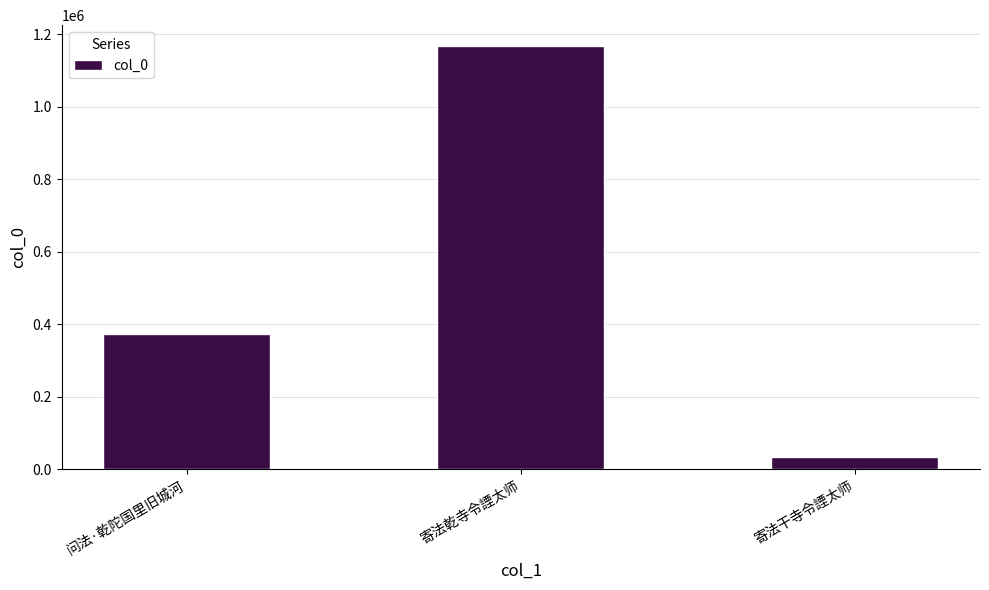

What is the smallest value displayed?

32655